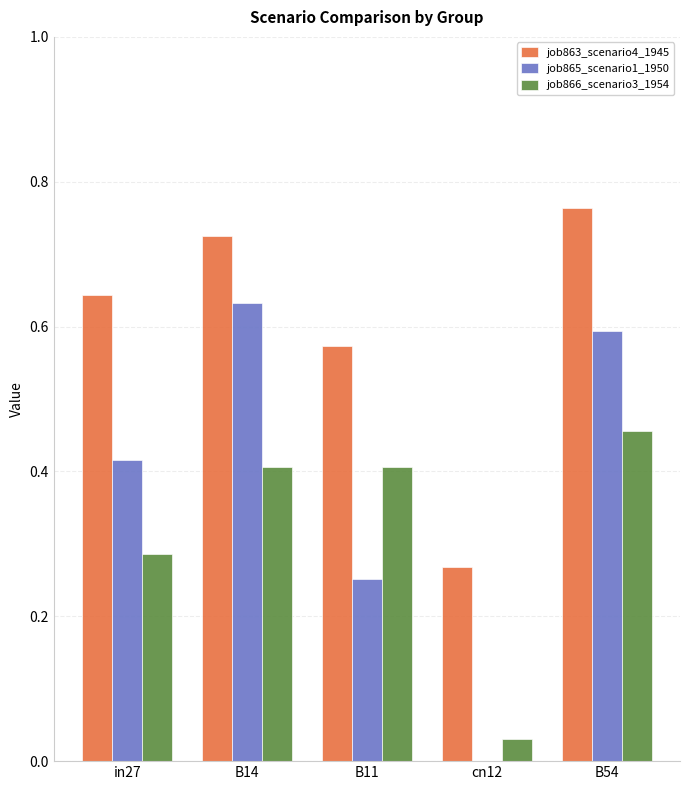

Between in27 and B14, which series saw the biggest shift?

job865_scenario1_1950